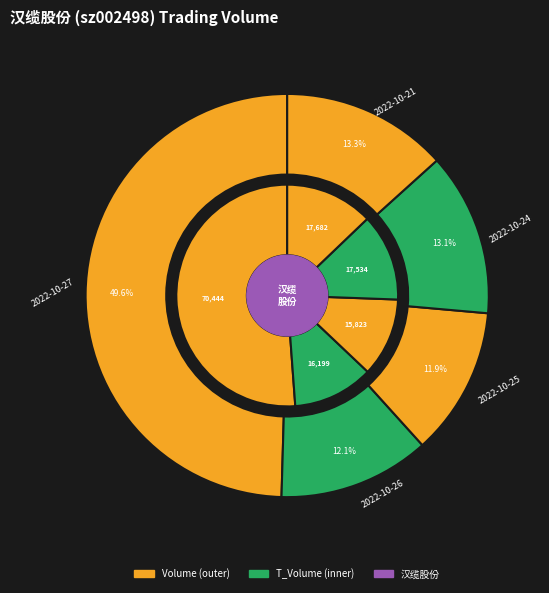

The 2022-10-26 slice represents 12% of the pie. True or false?

True